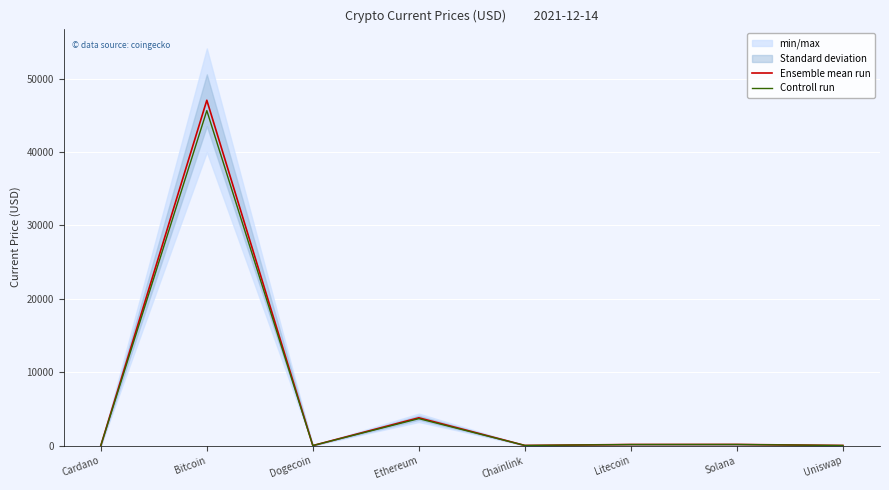

Which series has the largest total across all categories?

Ensemble mean run